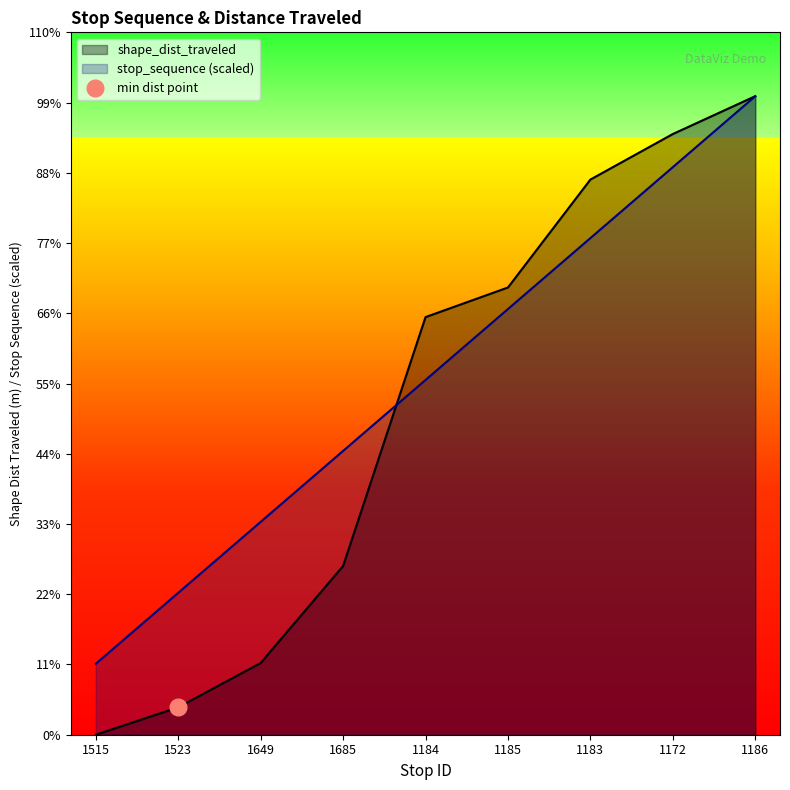

What is the difference between the second highest and minimum values in the stop_sequence series?

2066.9